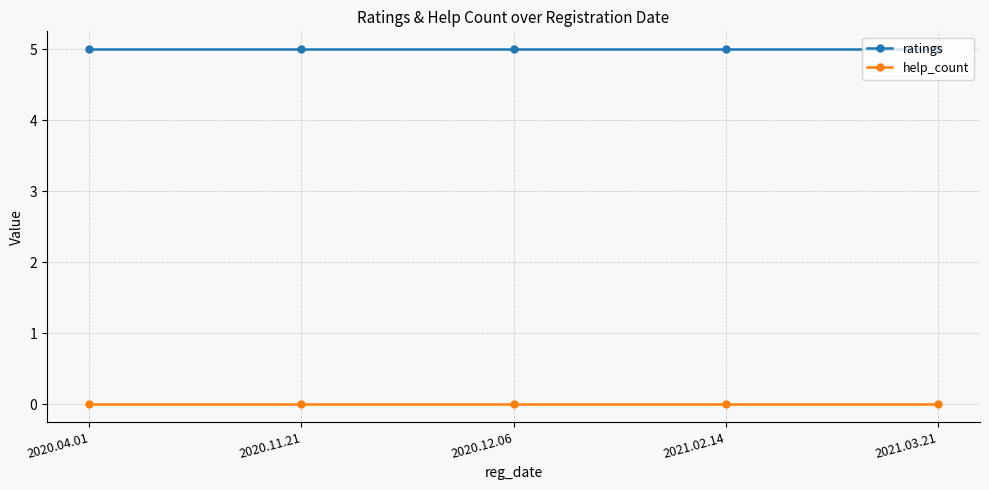

How many distinct data groups are displayed?

2